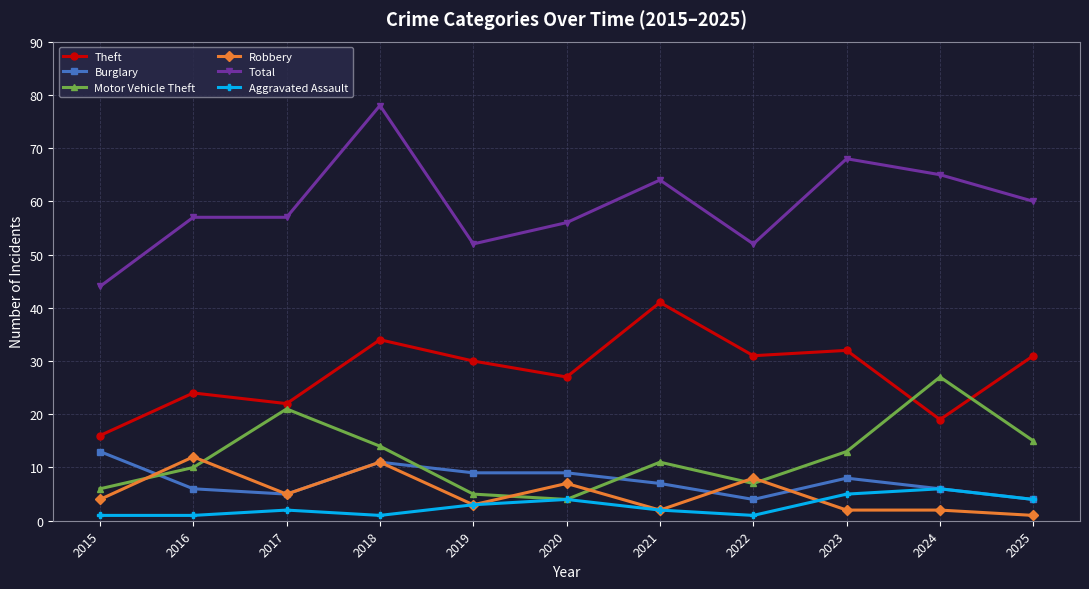

In Theft, how many points are lower than both neighbors (excluding endpoints)?

4